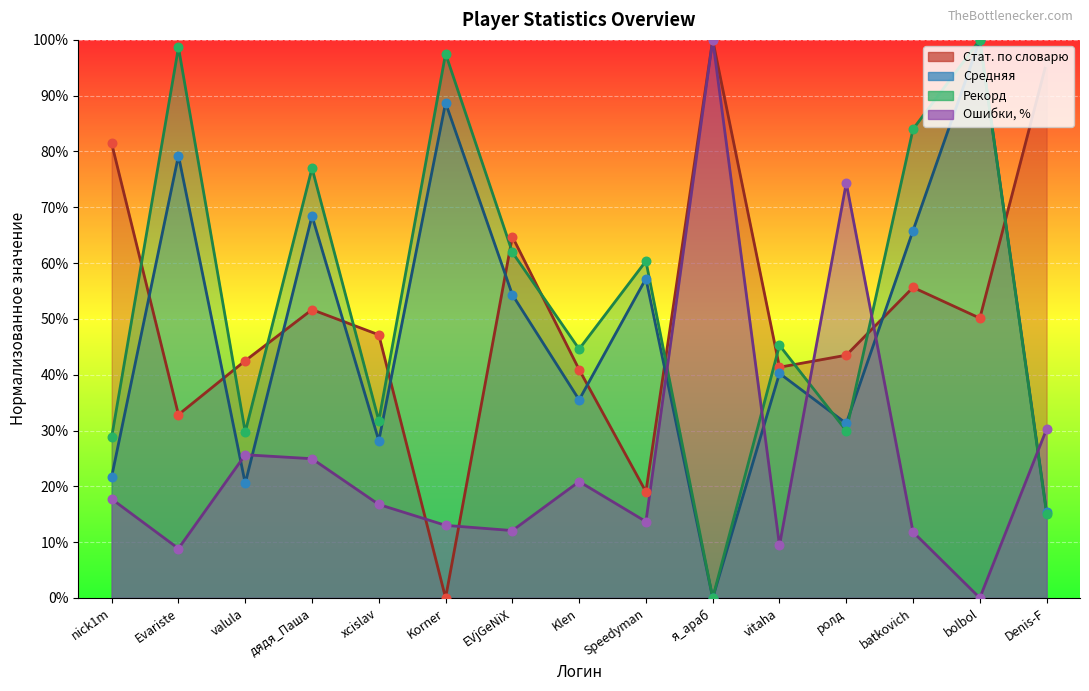

Which series reaches the maximum Y coordinate?

Стат. по словарю